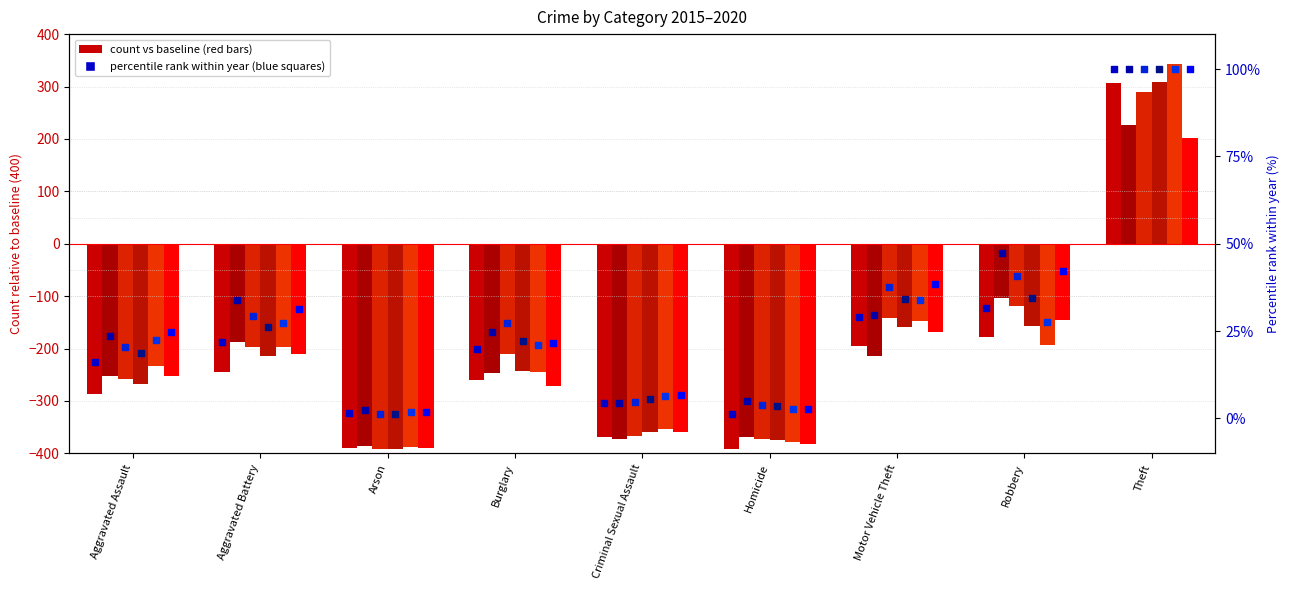

Which series has the largest total across all categories?

2017